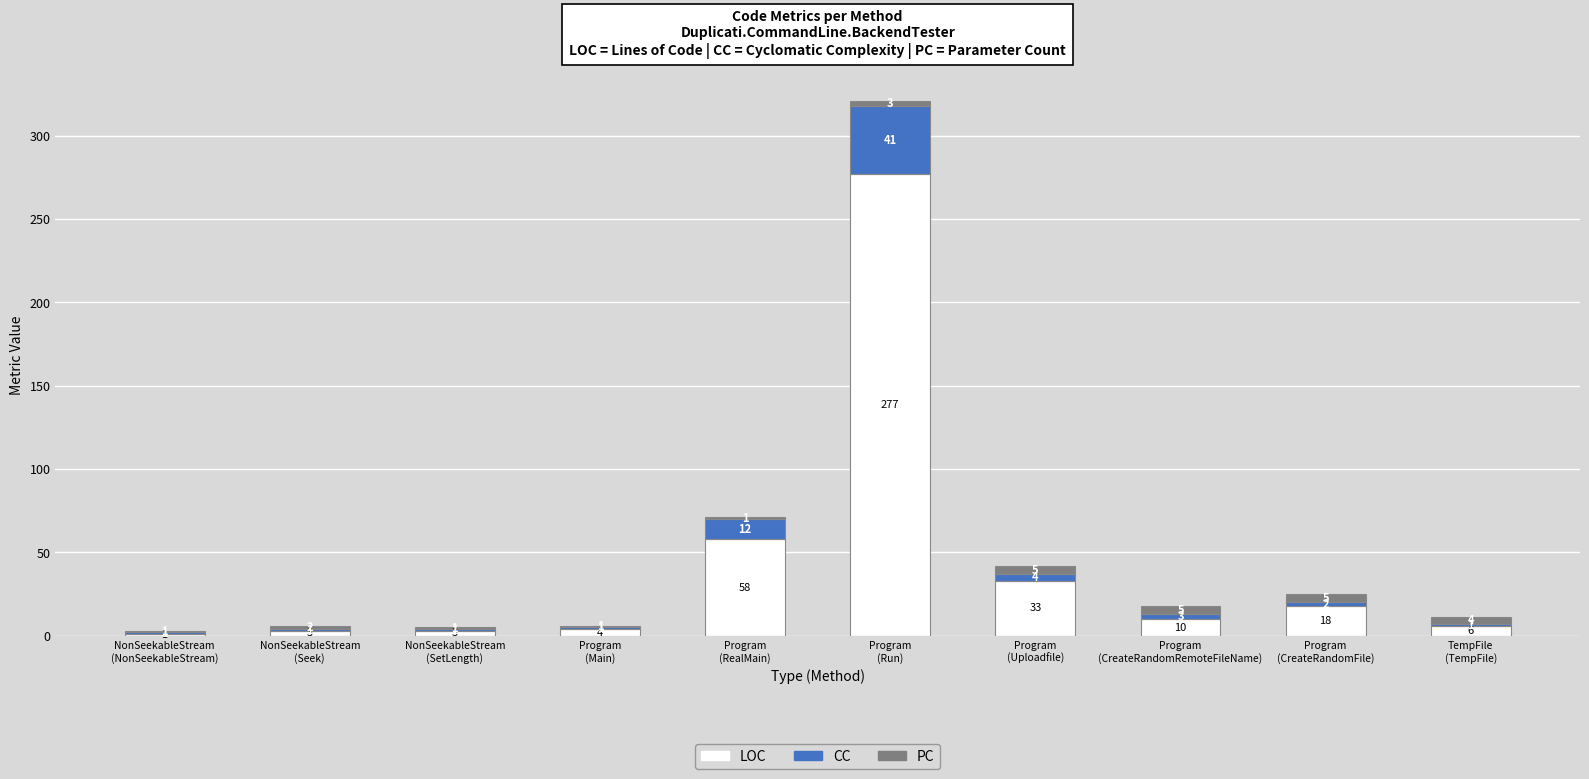

Count the number of data series in this chart.

3